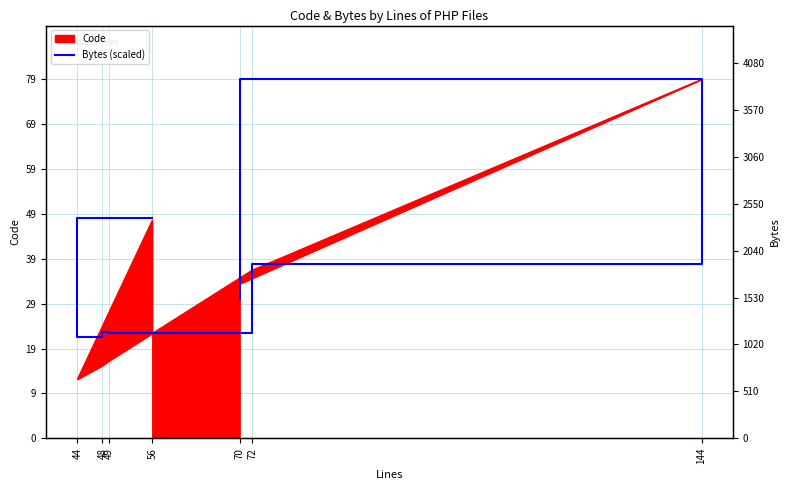

What is the label of the 3rd point from the left?

48